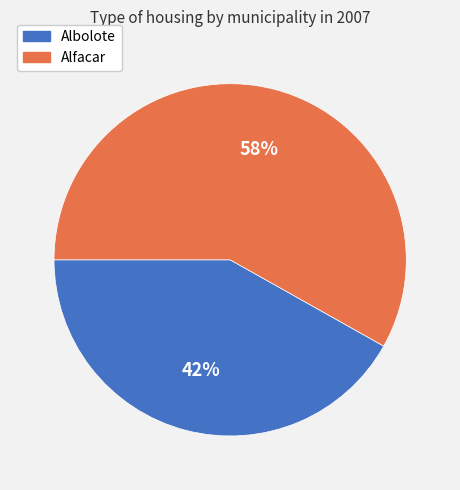

To the nearest percent, what is the average slice percentage?

50%